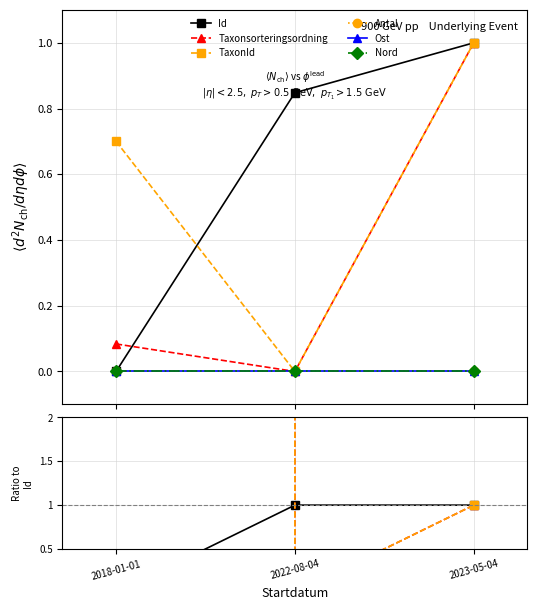

How many categories are shown in the chart?

3